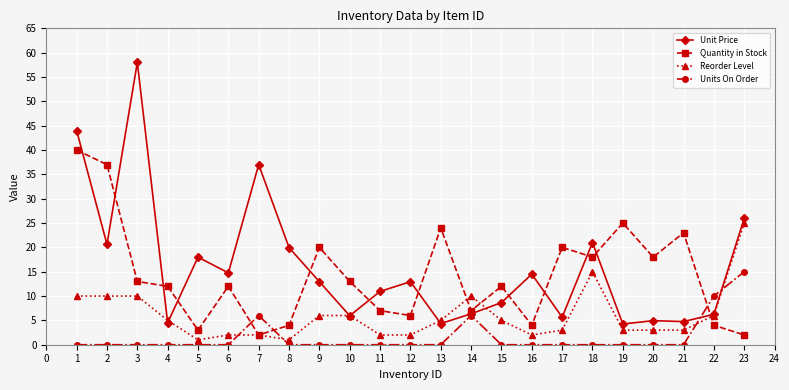

At which category is the sum across all series the highest?

1